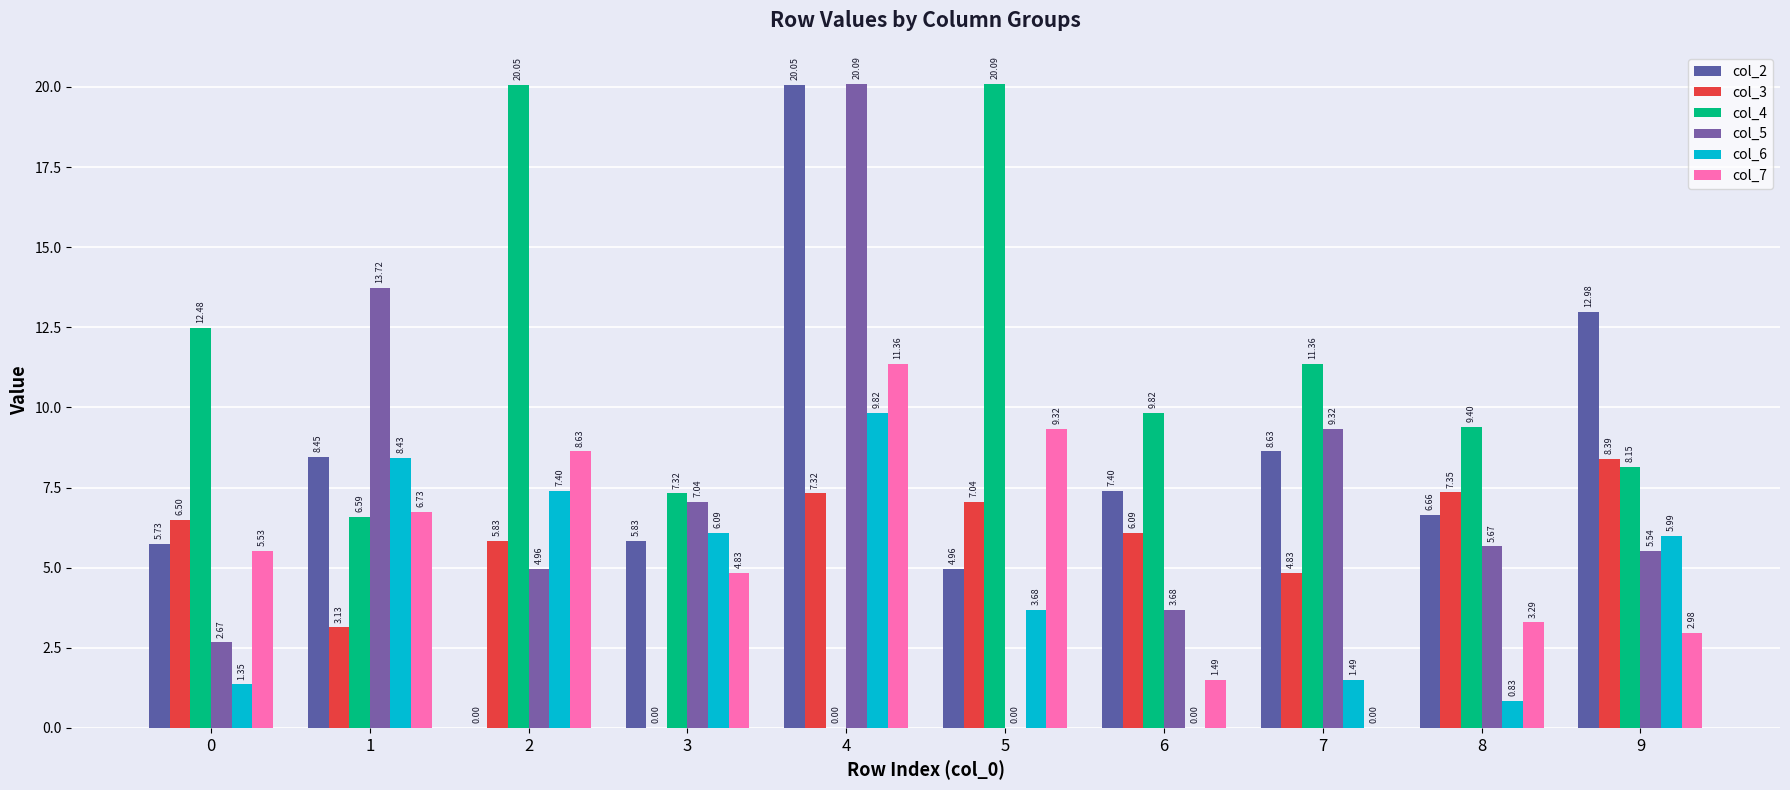

Which category has the lowest value in the col_2 series?

2